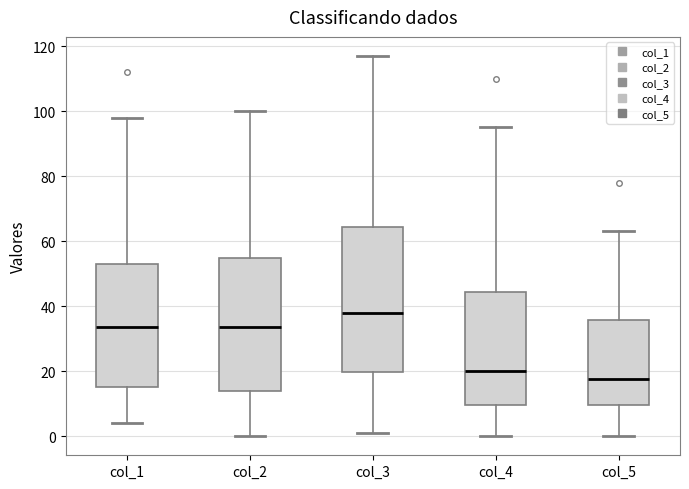

Comparing the boxes themselves (not the whiskers), which one is the tallest?

col_3